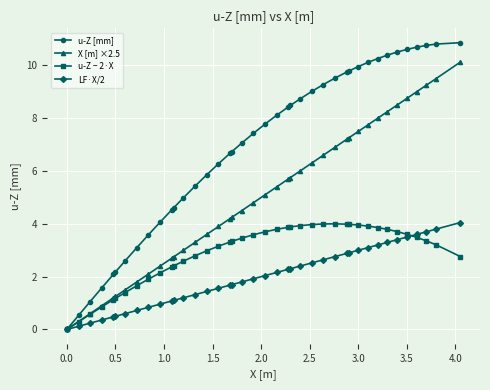

Which series has the largest total across all categories?

u-Z [mm]